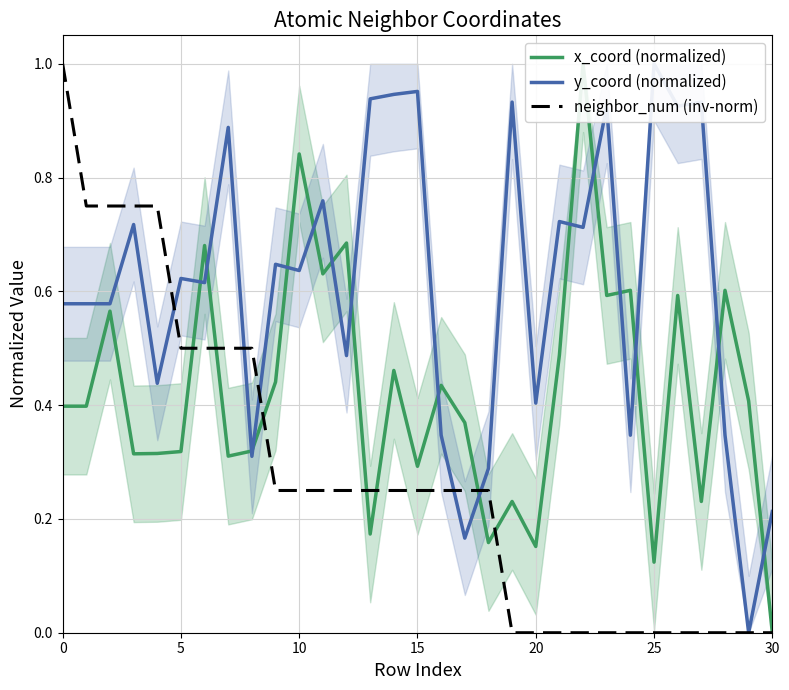

What are all the series names shown in the legend?

x_coord (normalized), y_coord (normalized), neighbor_num (inv-norm)